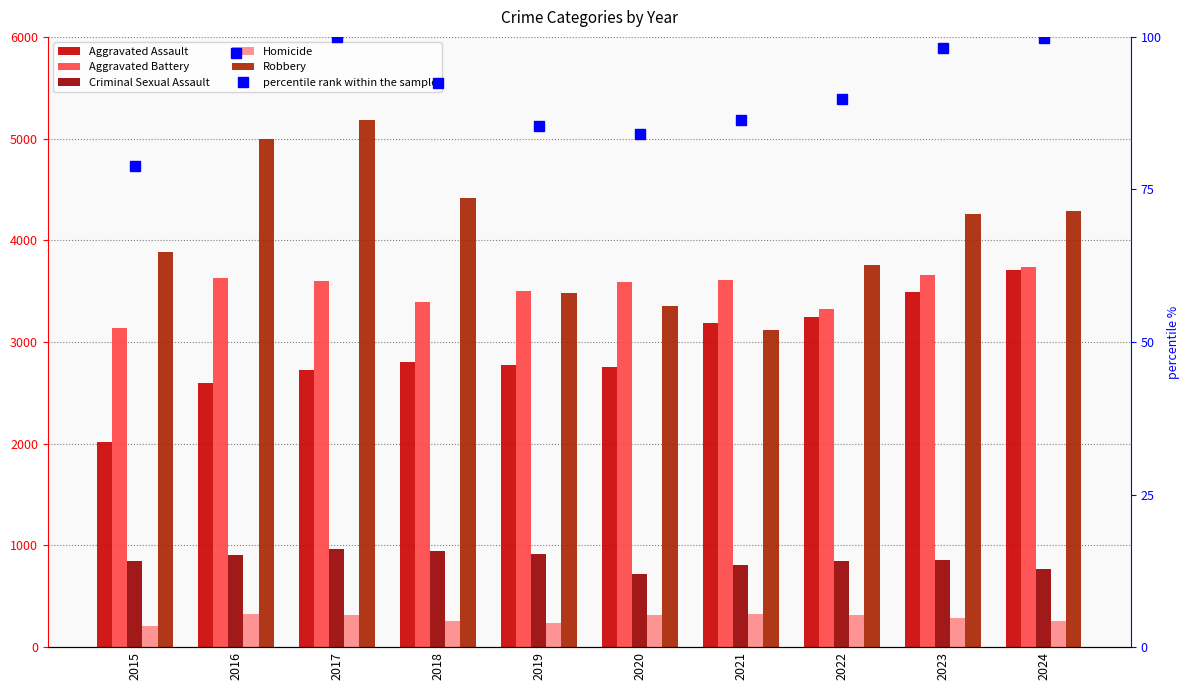

Which series has the largest range (max minus min)?

Robbery